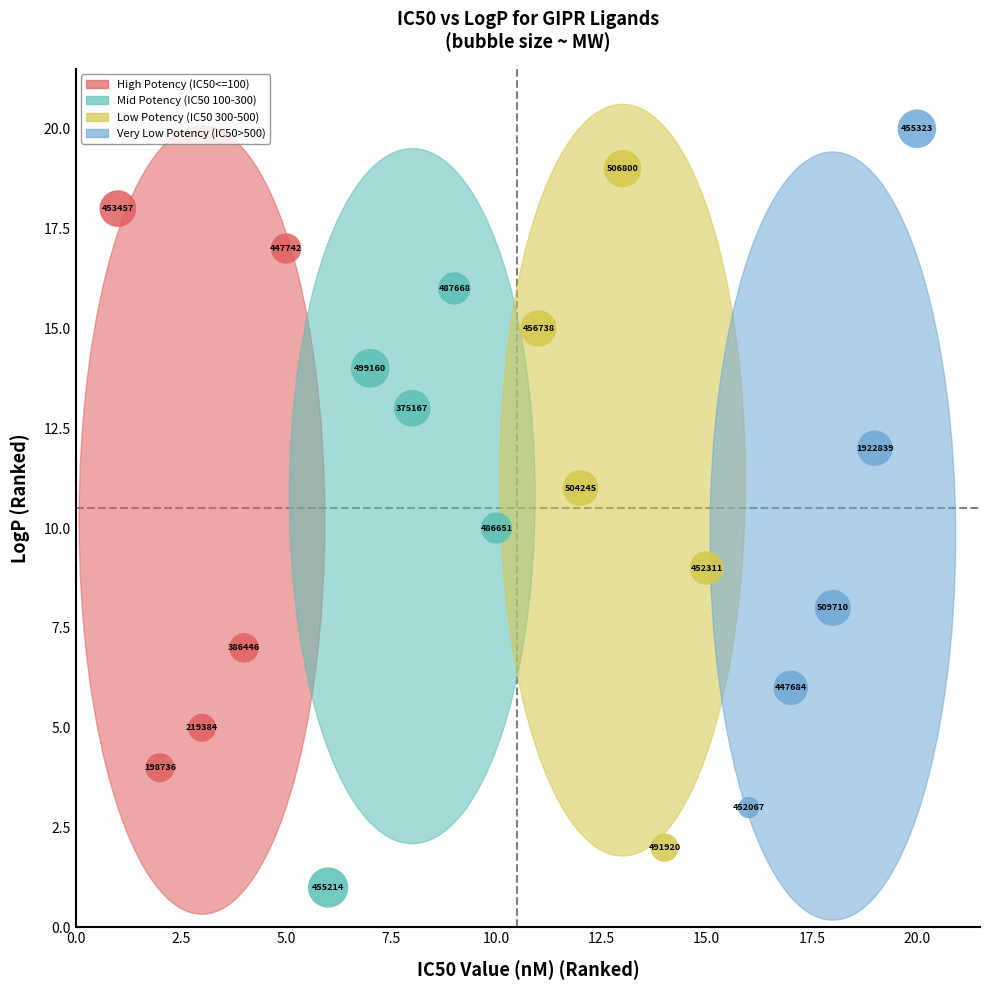

Which series contains the lowest Y value?

Mid Potency (IC50 100-300)